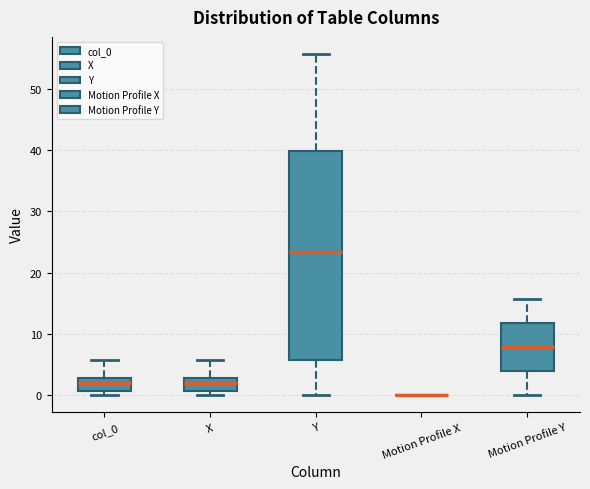

Reading left to right, transcribe this box plot: for each box, give where its median line is, the range the box spans, and where its two whiskers end, as read against the y-axis. The values are not printed on the chart, so give them approximately, as read against the axis.

col_0: median 2, box 1 to 3, whiskers 0 to 6
X: median 2, box 1 to 3, whiskers 0 to 6
Y: median 23, box 6 to 40, whiskers 0 to 56
Motion Profile X: box collapsed to a line at 0, whiskers 0 to 0
Motion Profile Y: median 8, box 4 to 12, whiskers 0 to 16